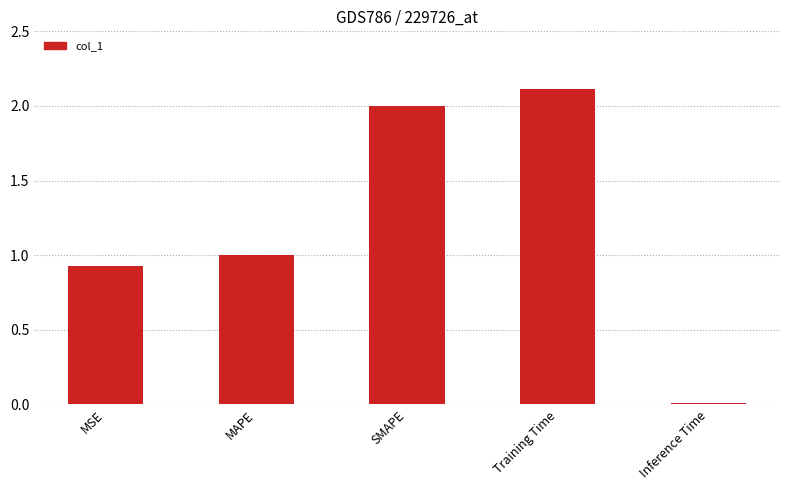

What is the sum of the values at SMAPE and MSE?

2.9